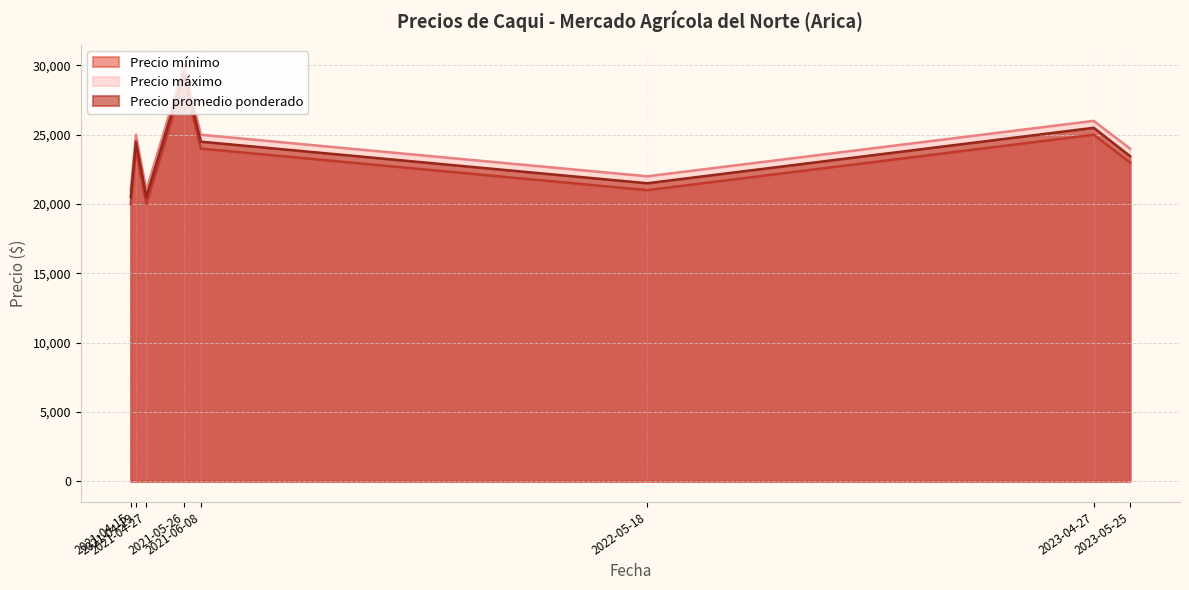

At which label does Precio promedio ponderado first exceed 24500?

2021-05-26